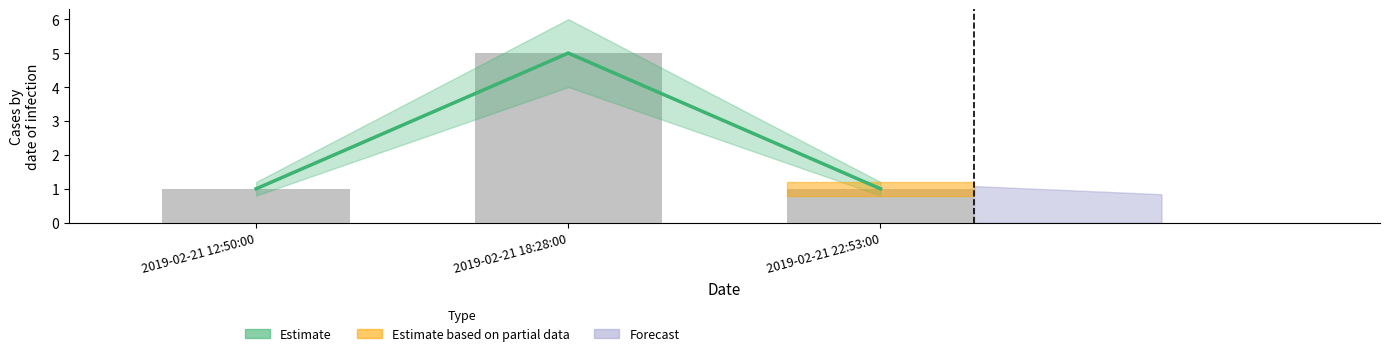

True or false: the data shows 1 at 2019-02-21 22:53:00.

False